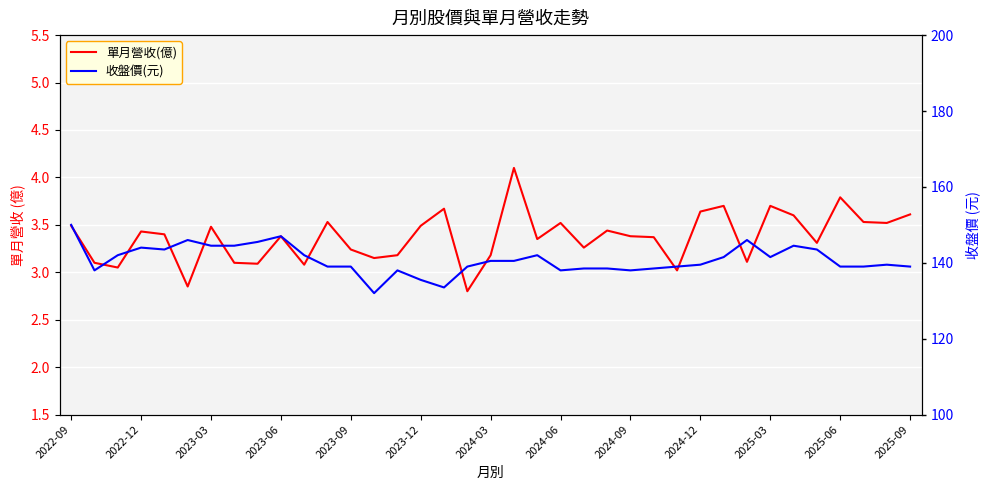

How many data points in 收盤價(元) are above 139?

20